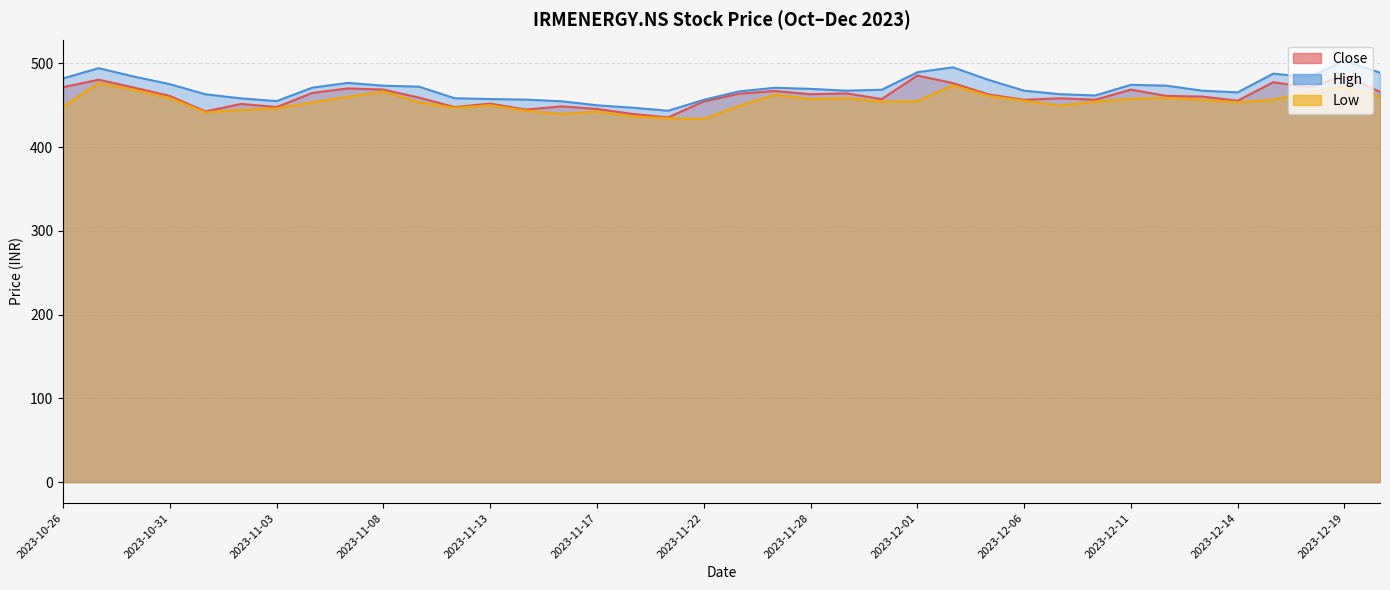

At which label does Close reach its peak?

2023-12-01